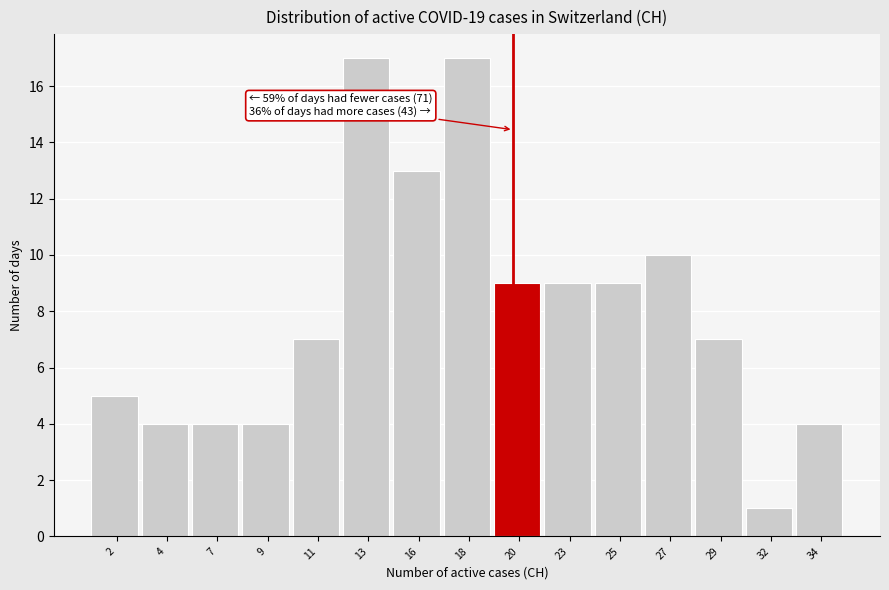

Reading left to right, extract all data points from this chart.

2=5	4=4	7=4	9=4	11=7	13=17	16=13	18=17	20=9	23=9	25=9	27=10	29=7	32=1	34=4